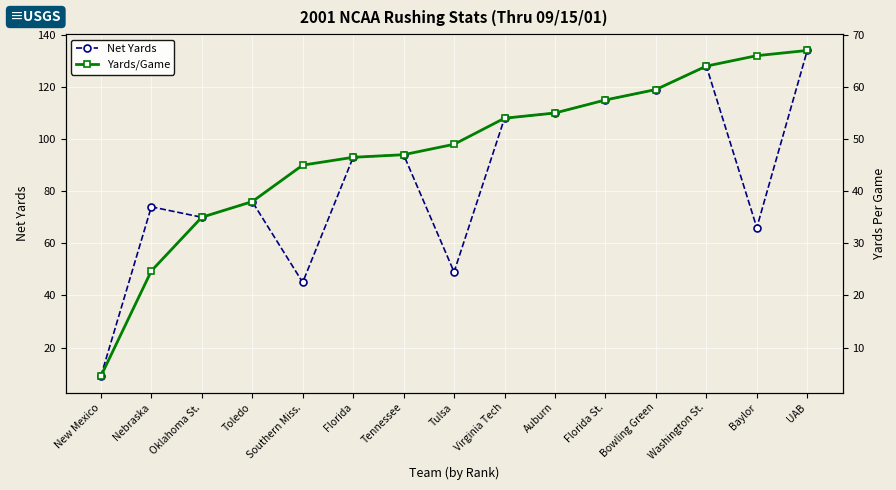

Which series has the largest total across all categories?

Net Yards